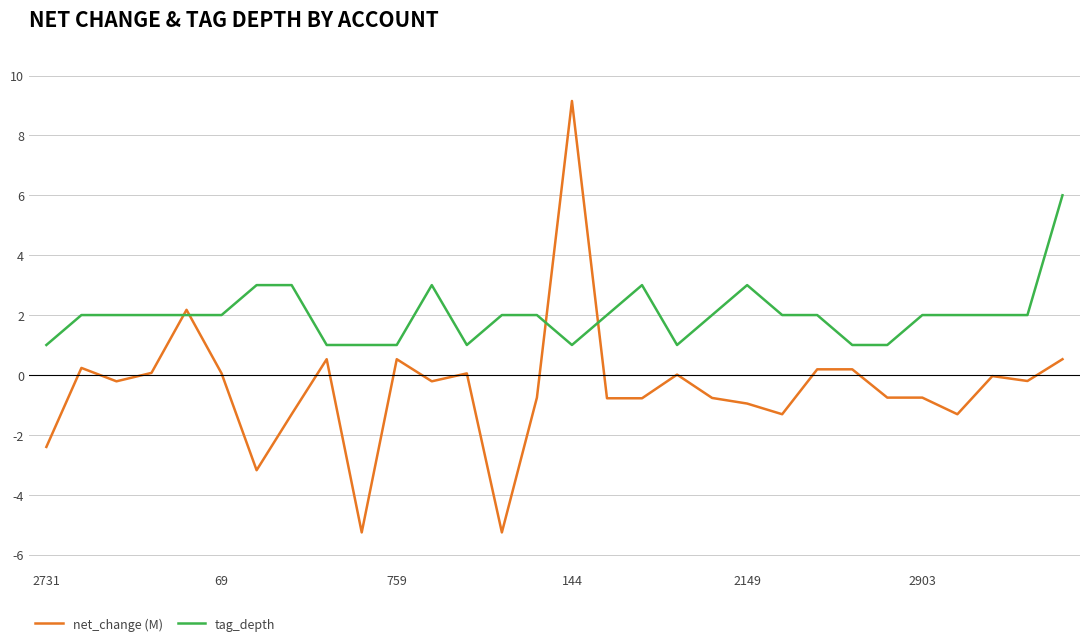

What is the maximum value shown in the chart?

9.1